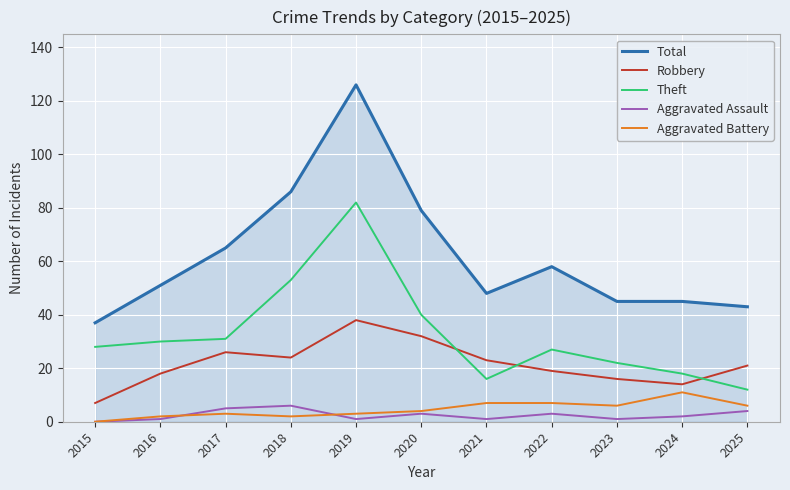

At which label does Total reach its peak?

2019